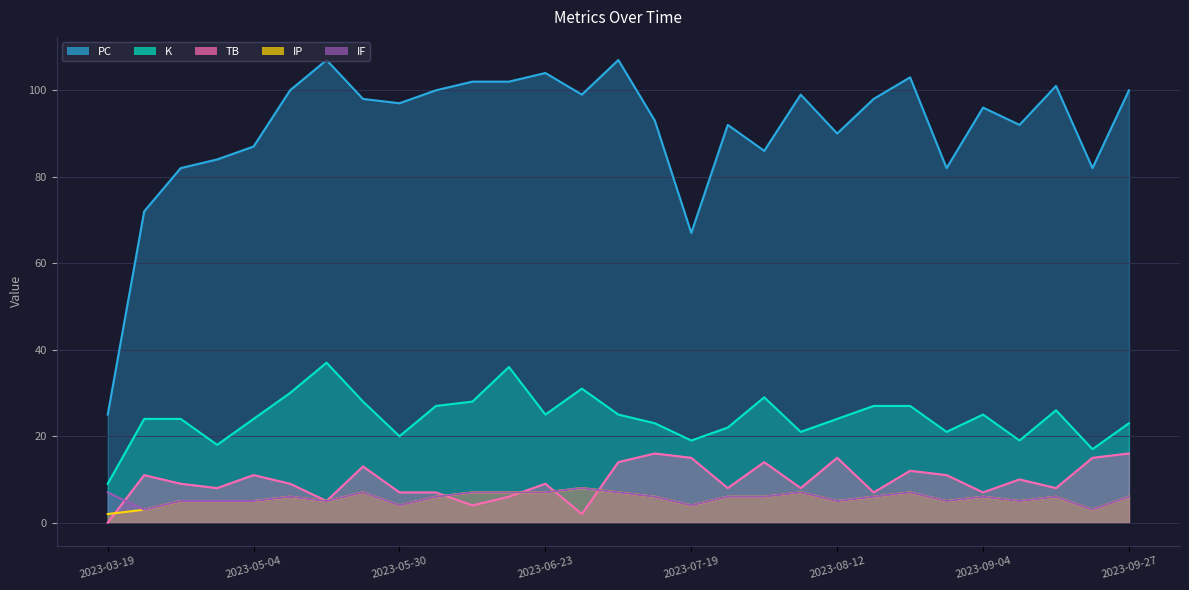

Reading right to left, transcribe all the data shown in this chart.

PC: 100	82	101	92	96	82	103	98	90	99	86	92	67	93	107	99	104	102	102	100	97	98	107	100	87	84	82	72	25
K: 23	17	26	19	25	21	27	27	24	21	29	22	19	23	25	31	25	36	28	27	20	28	37	30	24	18	24	24	9
TB: 16	15	8	10	7	11	12	7	15	8	14	8	15	16	14	2	9	6	4	7	7	13	5	9	11	8	9	11	0
IP: 6	3	6	5	6	5	7	6	5	7	6	6	4	6	7	8	7	7	7	6	4	7	5	6	5	5	5	3	2
IF: 6	3	6	5	6	5	7	6	5	7	6	6	4	6	7	8	7	7	7	6	4	7	5	6	5	5	5	3	7